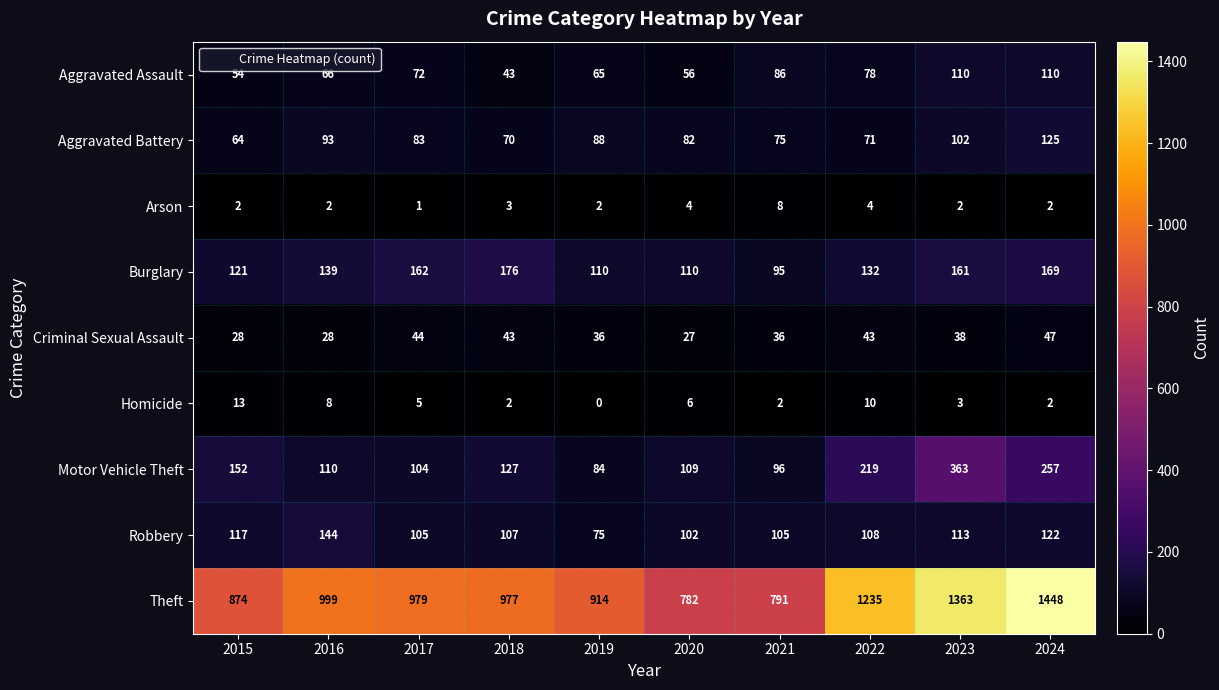

How many series are shown in this chart?

9